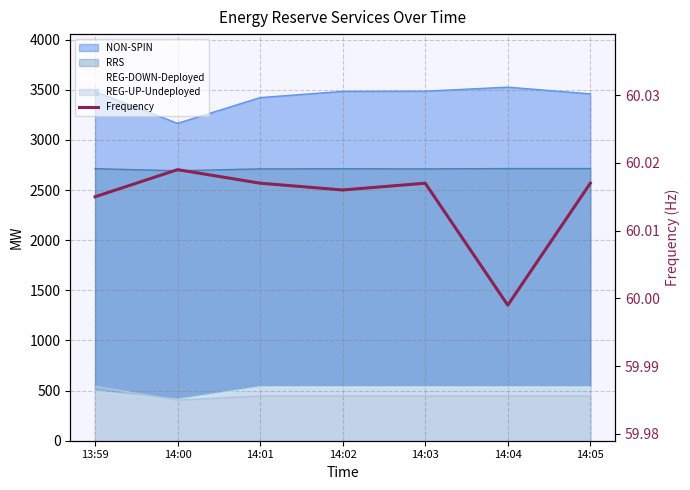

What is the value of the 6th point from the left?

60.0